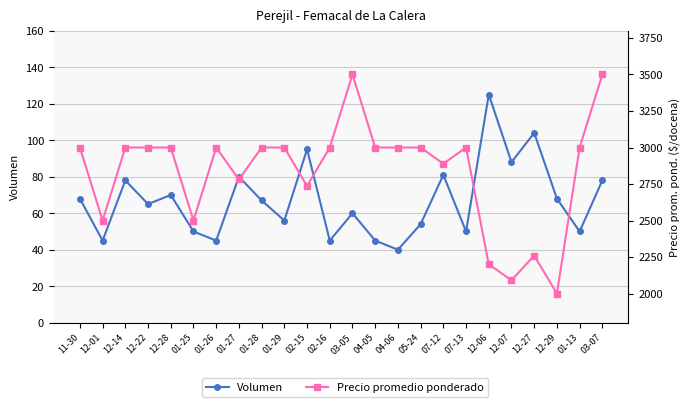

Rank the series by their average value, from lowest to highest.

Volumen, Precio promedio ponderado